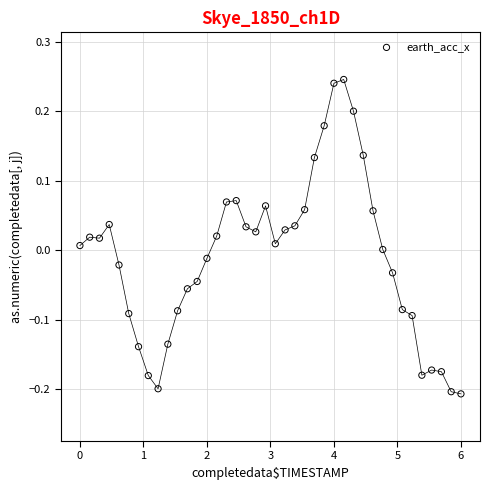

What is the range of Y values (max minus min)?

0.5